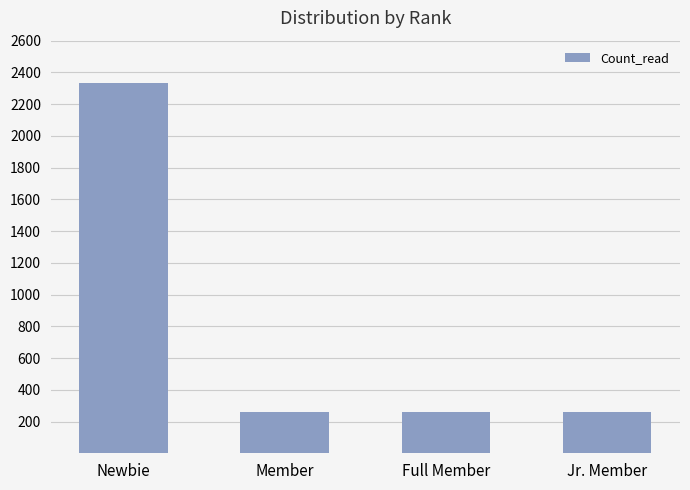

The value at Newbie is 3654. True or false?

False